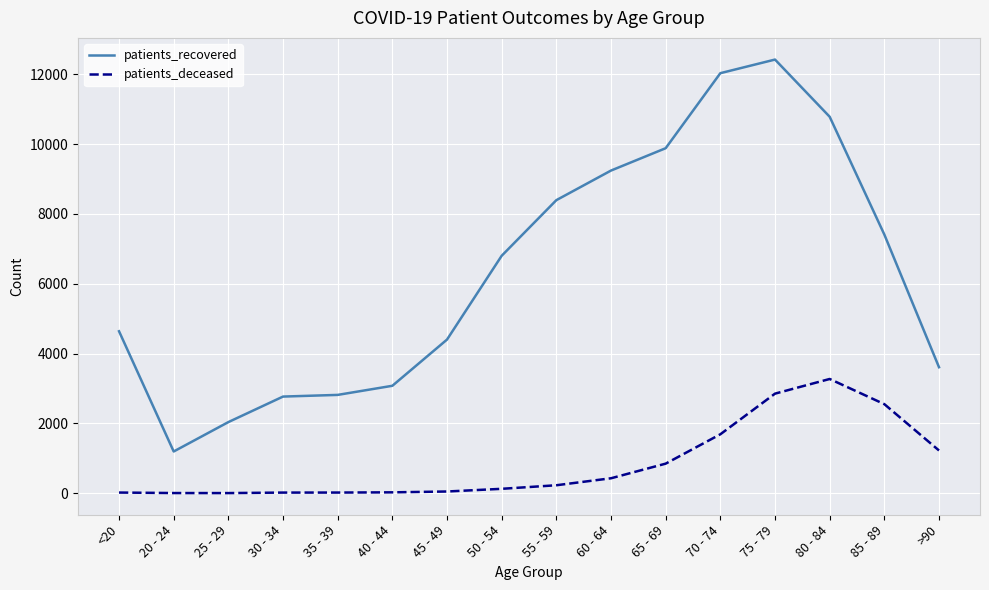

In patients_recovered, how many points are higher than both neighbors (excluding endpoints)?

1